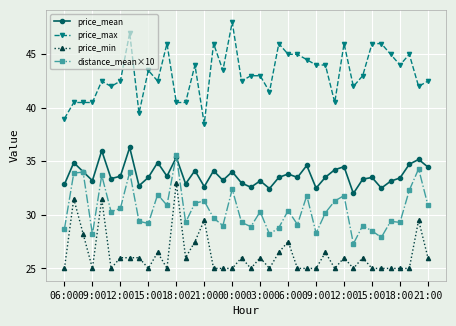

True or false: price_mean has more than 2 points higher than both neighbors.

True